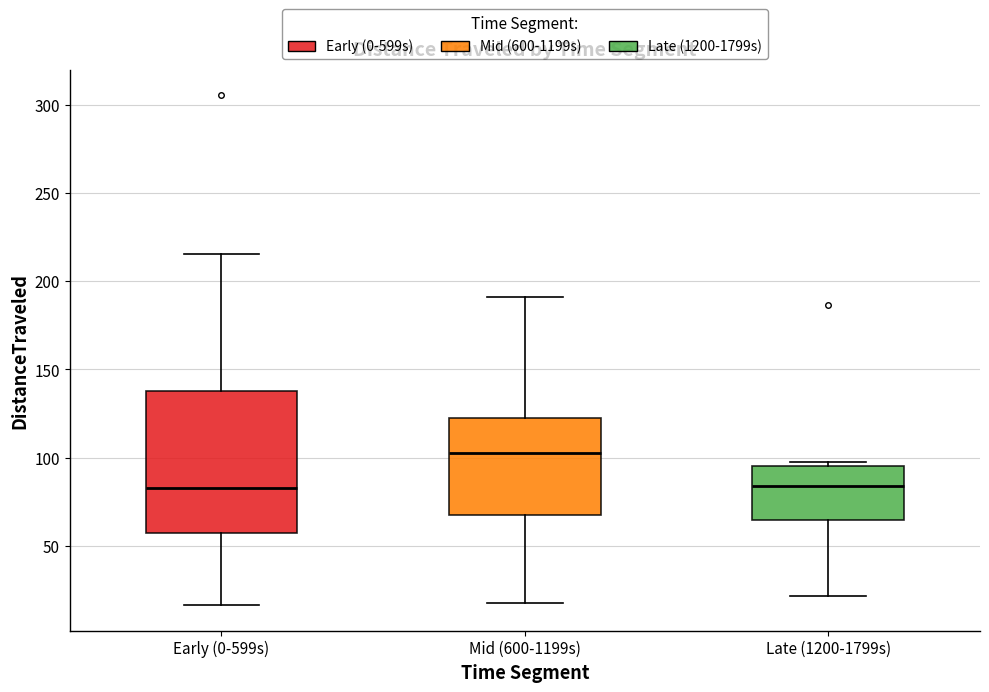

Where is the upper edge of the box for Early (0-599s) on the y-axis? The values are not printed on the chart, so give them approximately, as read against the axis.

140